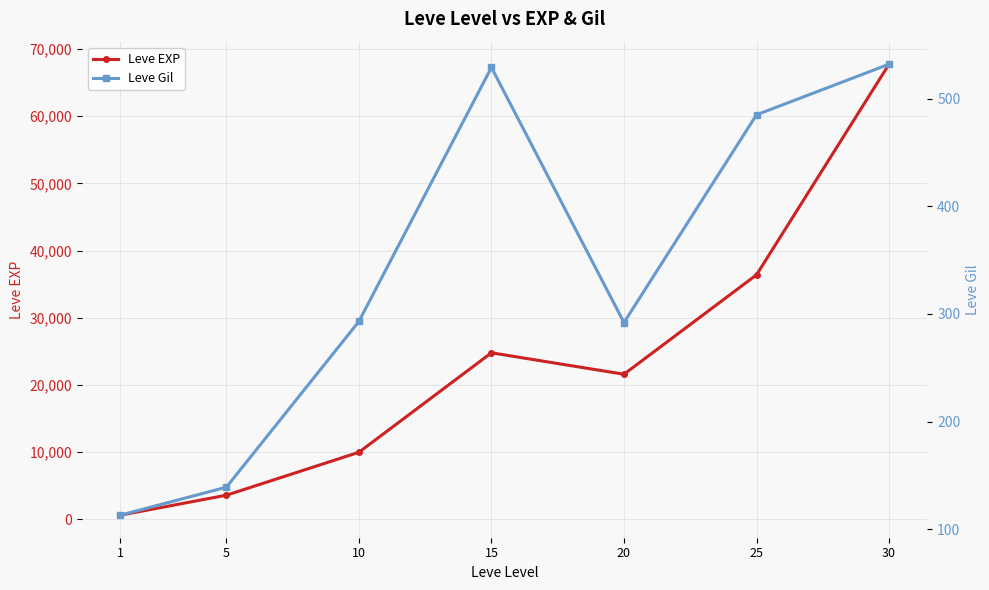

Reading left to right, what are all the values shown in this chart?

Leve EXP: 1=630	5=3600	10=9990	15=24790	20=21600	25=36390	30=67730
Leve Gil: 1=113	5=139	10=293	15=529	20=292	25=485	30=532